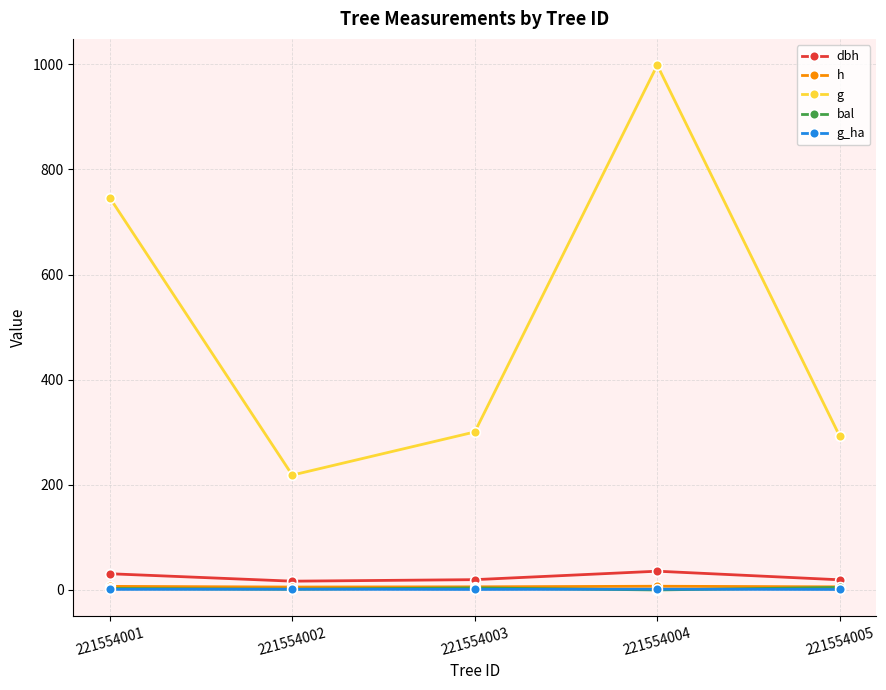

True or false: g_ha and g intersect in this chart.

False